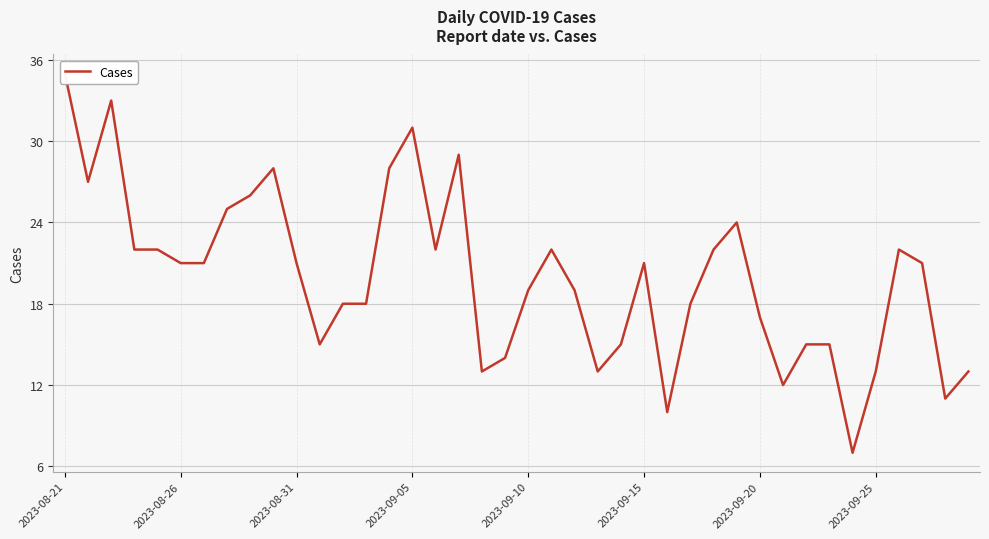

How many data points are above 21?

16